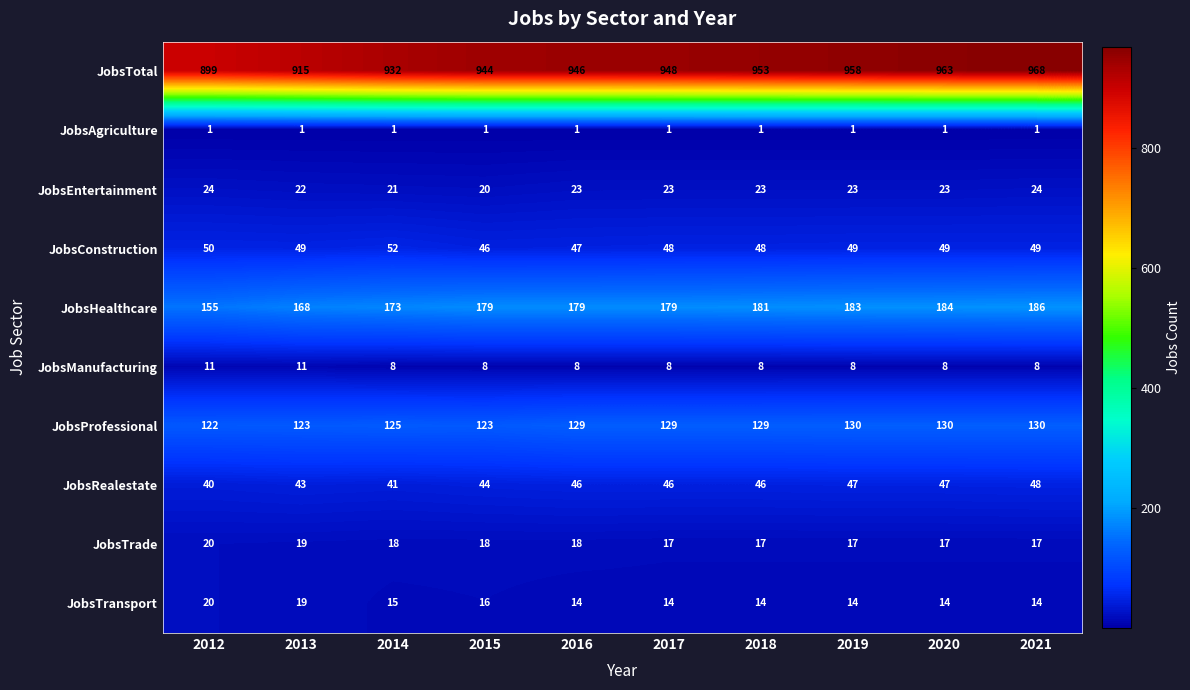

Read the JobsRealestate value at 2014.

41